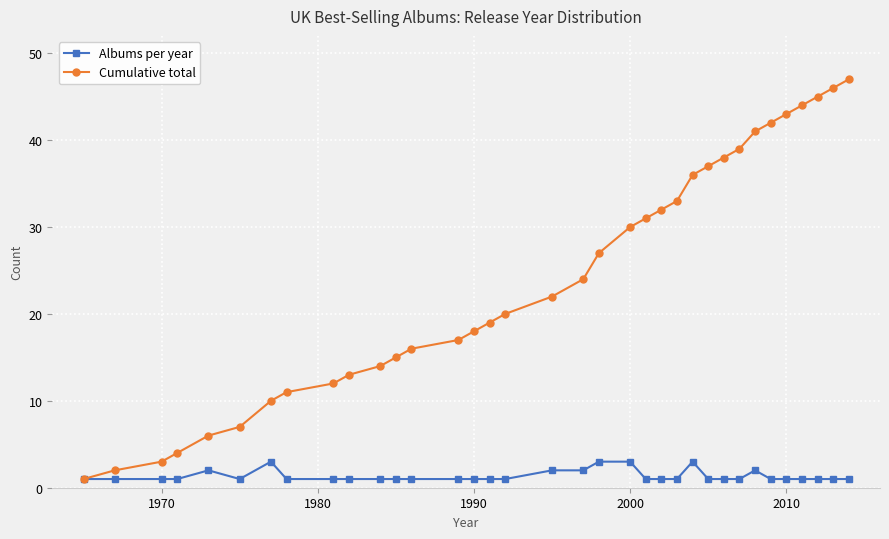

Which series has the widest spread of values?

Cumulative total